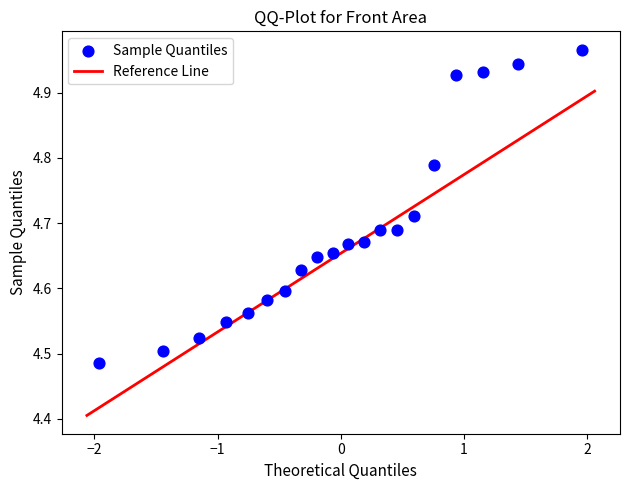

What is the range of X values (max minus min)?

3.9